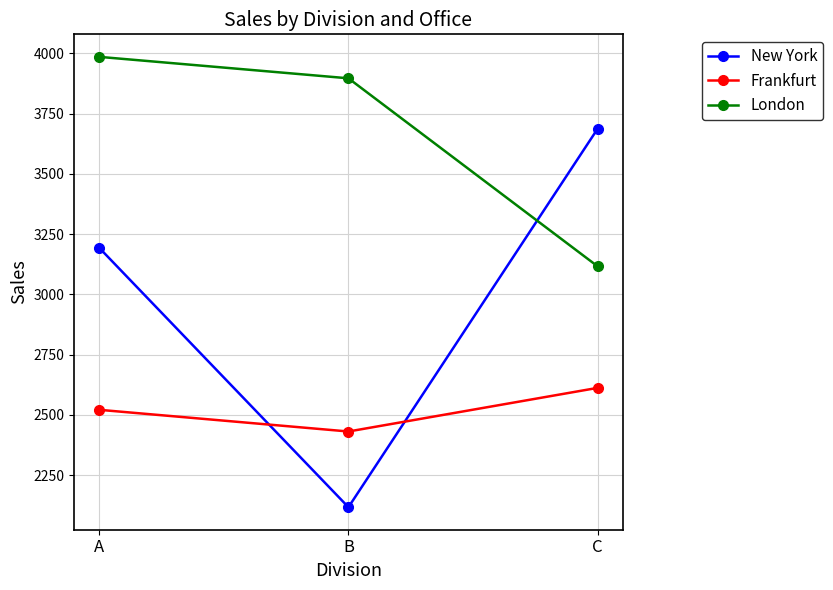

What is the total value across all series at C?

9415